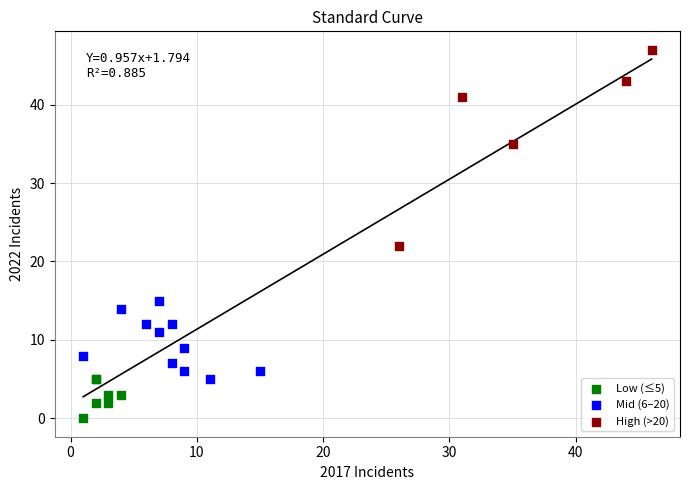

Which series has the widest spread of Y values?

High (>20)